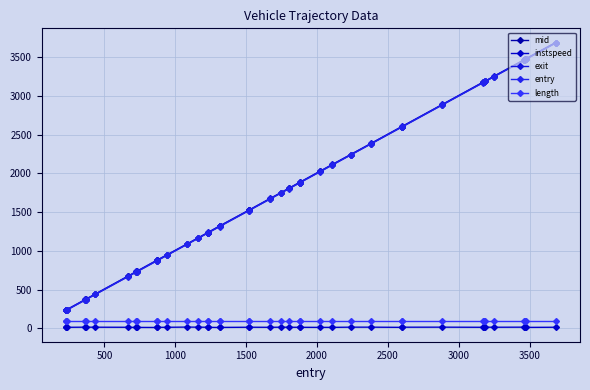

Count the number of categories in the chart.

40